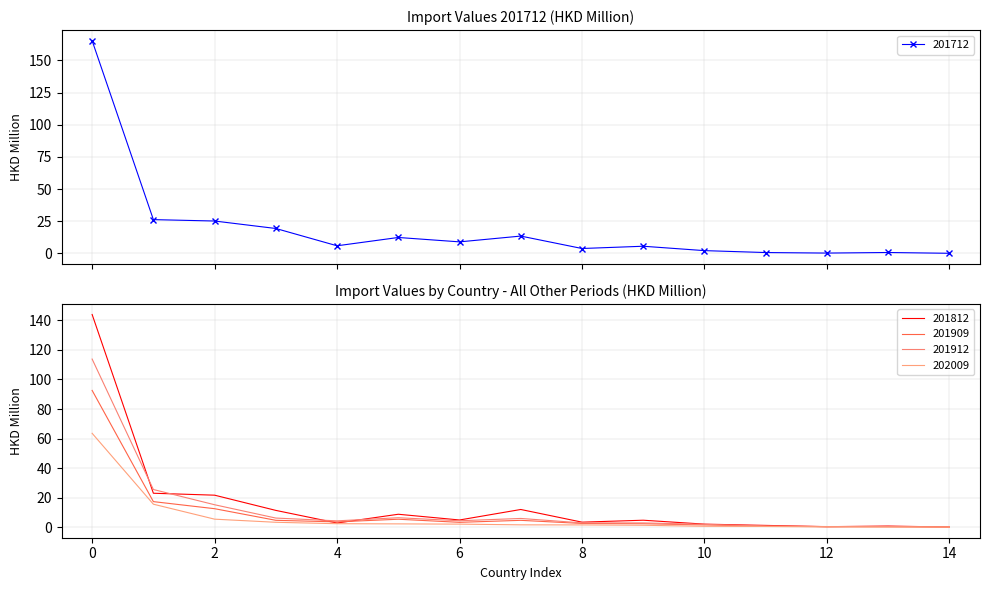

Rank the series by their maximum value, from highest to lowest.

201712, 201812, 201912, 201909, 202009